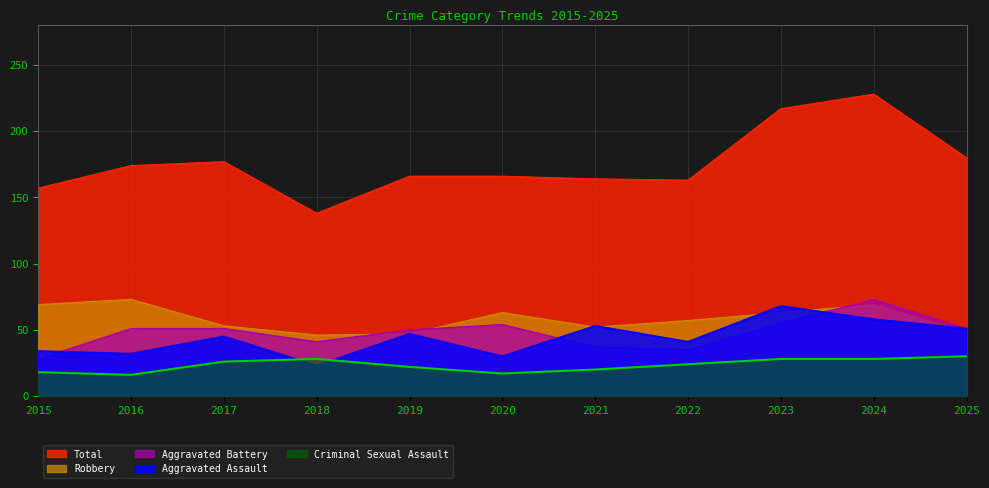

Reading left to right, what are all the values shown in this chart?

Aggravated Assault: 2015=34	2016=32	2017=45	2018=23	2019=47	2020=30	2021=53	2022=41	2023=68	2024=58	2025=51
Aggravated Battery: 2015=28	2016=51	2017=51	2018=41	2019=50	2020=54	2021=37	2022=35	2023=55	2024=73	2025=51
Criminal Sexual Assault: 2015=18	2016=16	2017=26	2018=28	2019=22	2020=17	2021=20	2022=24	2023=28	2024=28	2025=30
Robbery: 2015=69	2016=73	2017=53	2018=46	2019=47	2020=63	2021=52	2022=57	2023=63	2024=69	2025=48
Total: 2015=157	2016=174	2017=177	2018=138	2019=166	2020=166	2021=164	2022=163	2023=217	2024=228	2025=180